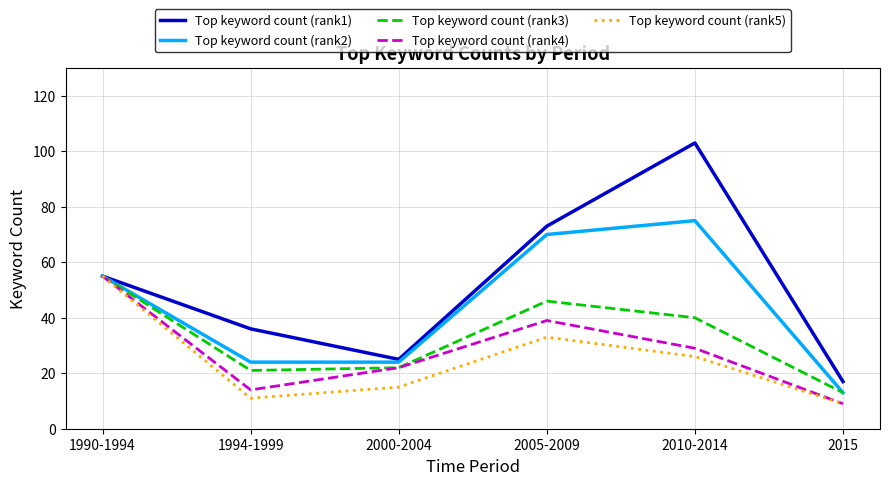

What position from the left is 1990-1994?

1